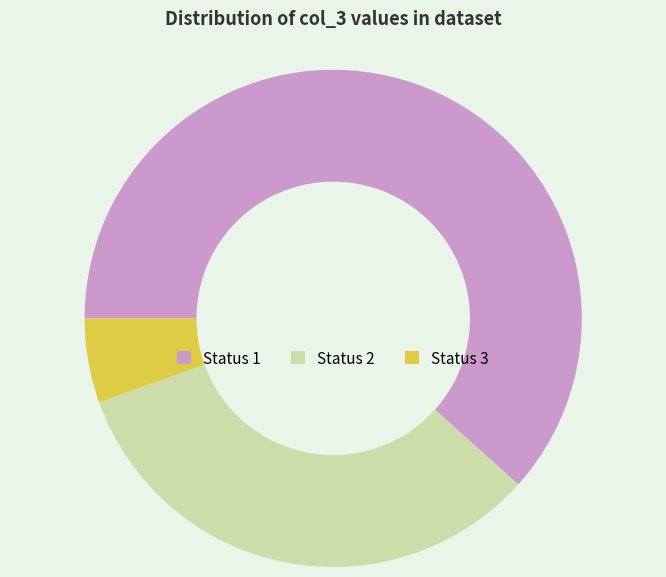

Is there any slice that represents more than half of the pie?

Yes